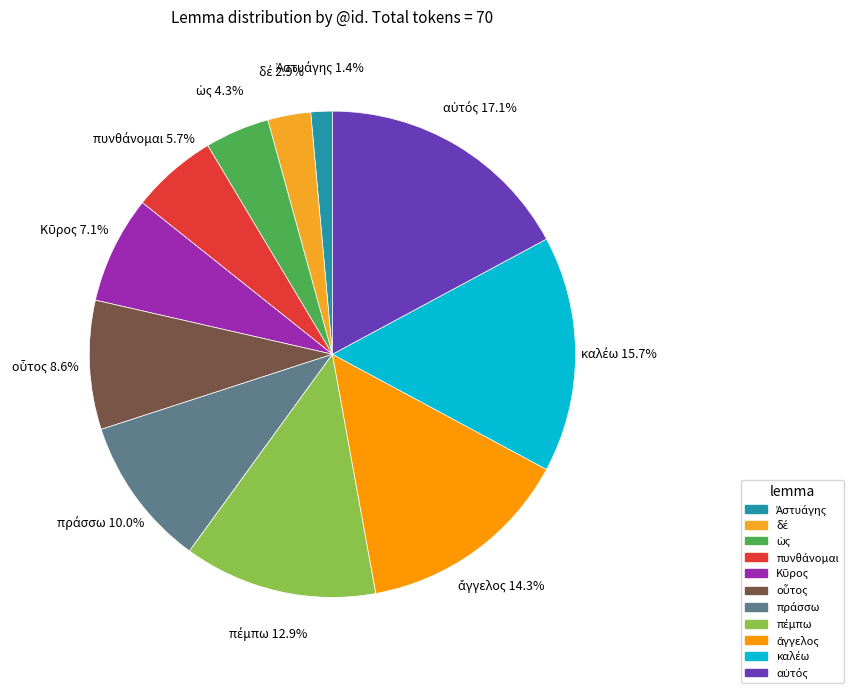

Is there any slice that represents more than half of the pie?

No